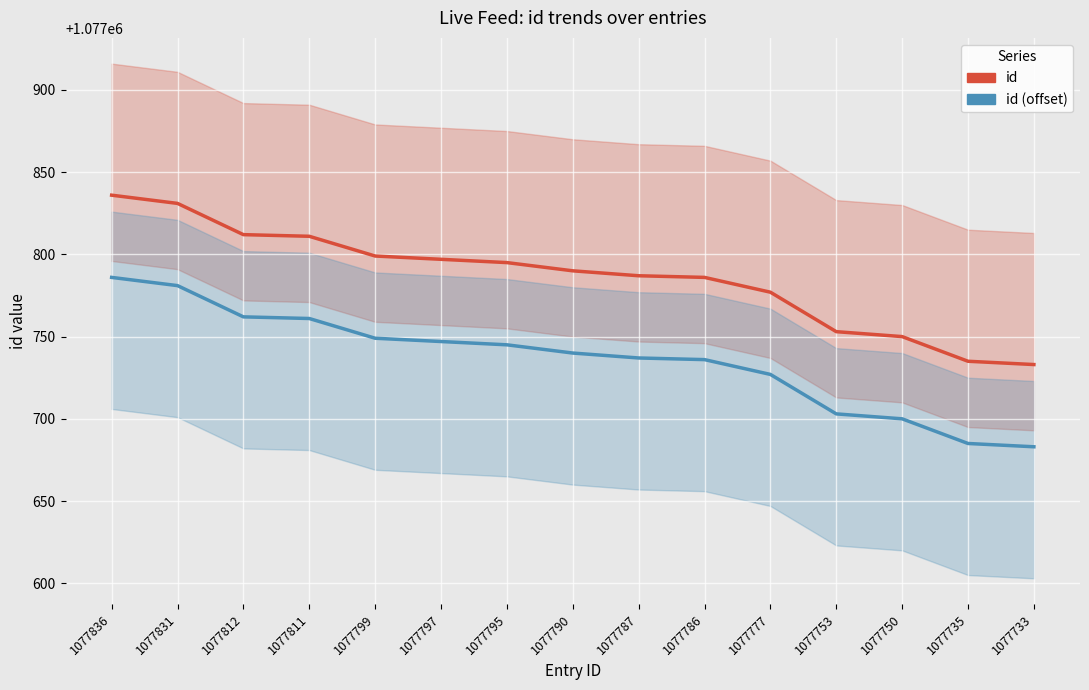

True or false: id (offset) and id intersect in this chart.

False